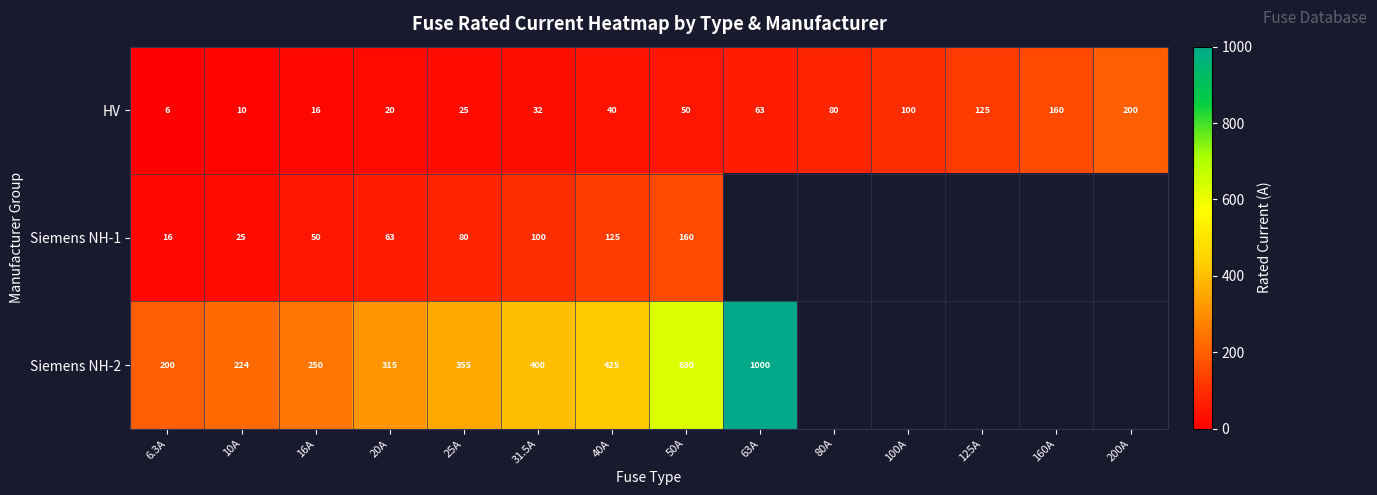

True or false: HV has a value of 100.0 at 100A.

True